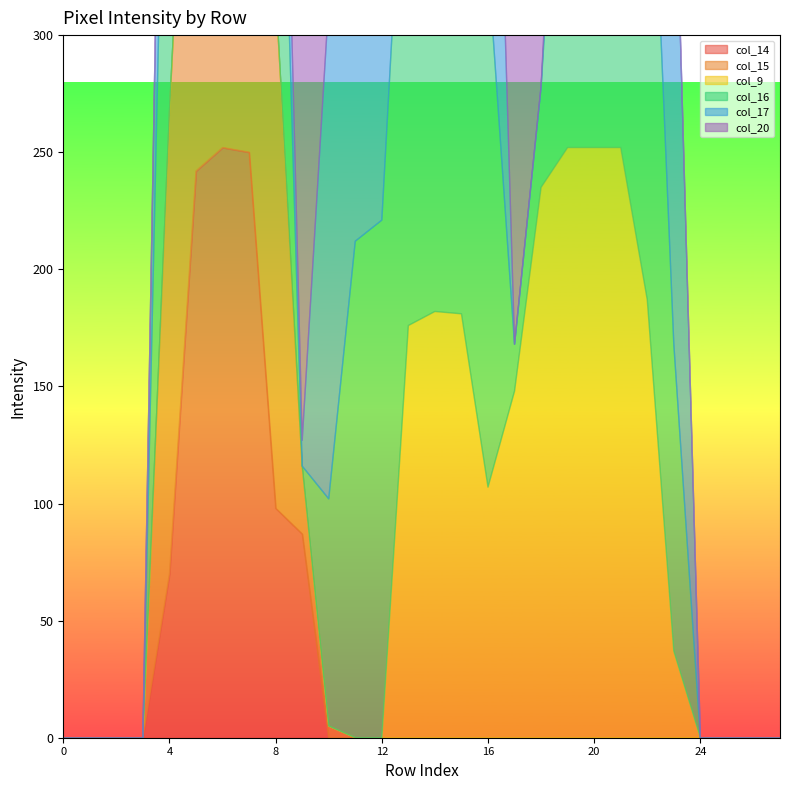

Reading left to right, list all the values displayed in this chart.

col_14: 0=0	1=0	2=0	3=0	4=70	5=242	6=252	7=250	8=98	9=87	10=0	11=0	12=0	13=0	14=0	15=0	16=0	17=0	18=0	19=0	20=0	21=0	22=0	23=0	24=0	25=0	26=0	27=0
col_15: 0=0	1=0	2=0	3=0	4=197	5=253	6=253	7=253	8=221	9=29	10=5	11=0	12=0	13=0	14=0	15=0	16=0	17=0	18=0	19=0	20=0	21=0	22=0	23=0	24=0	25=0	26=0	27=0
col_9: 0=0	1=0	2=0	3=0	4=0	5=0	6=0	7=0	8=0	9=0	10=0	11=0	12=0	13=176	14=182	15=181	16=107	17=148	18=235	19=252	20=252	21=252	22=187	23=37	24=0	25=0	26=0	27=0
col_16: 0=0	1=0	2=0	3=0	4=242	5=252	6=252	7=252	8=180	9=0	10=97	11=212	12=221	13=252	14=253	15=252	16=224	17=20	18=43	19=207	20=252	21=252	22=252	23=131	24=0	25=0	26=0	27=0
col_17: 0=0	1=0	2=0	3=0	4=132	5=252	6=252	7=252	8=72	9=11	10=212	11=252	12=252	13=252	14=253	15=252	16=216	17=0	18=0	19=37	20=214	21=252	22=252	23=230	24=0	25=0	26=0	27=0
col_20: 0=0	1=0	2=0	3=0	4=0	5=35	6=144	7=252	8=252	9=252	10=252	11=252	12=186	13=65	14=3	15=128	16=180	17=180	18=151	19=43	20=151	21=75	22=0	23=0	24=0	25=0	26=0	27=0